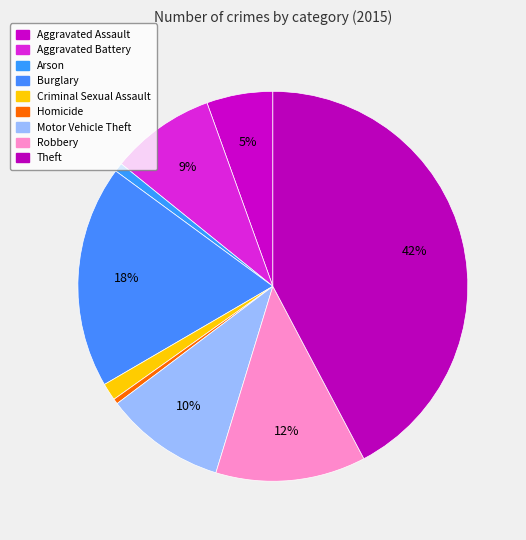

How many segments does this pie chart have?

9